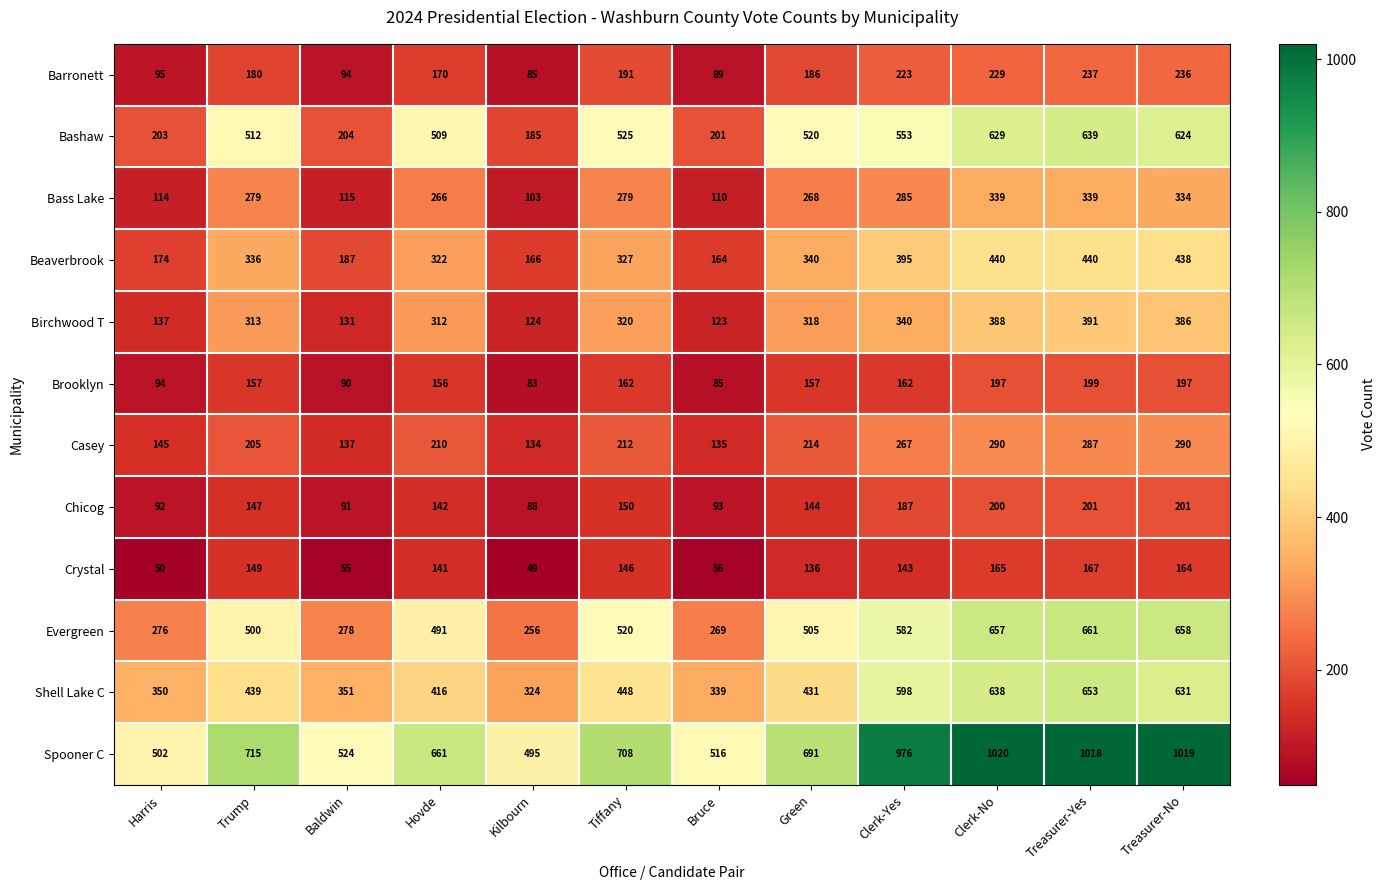

How many values in the Bashaw series are below 520?

6